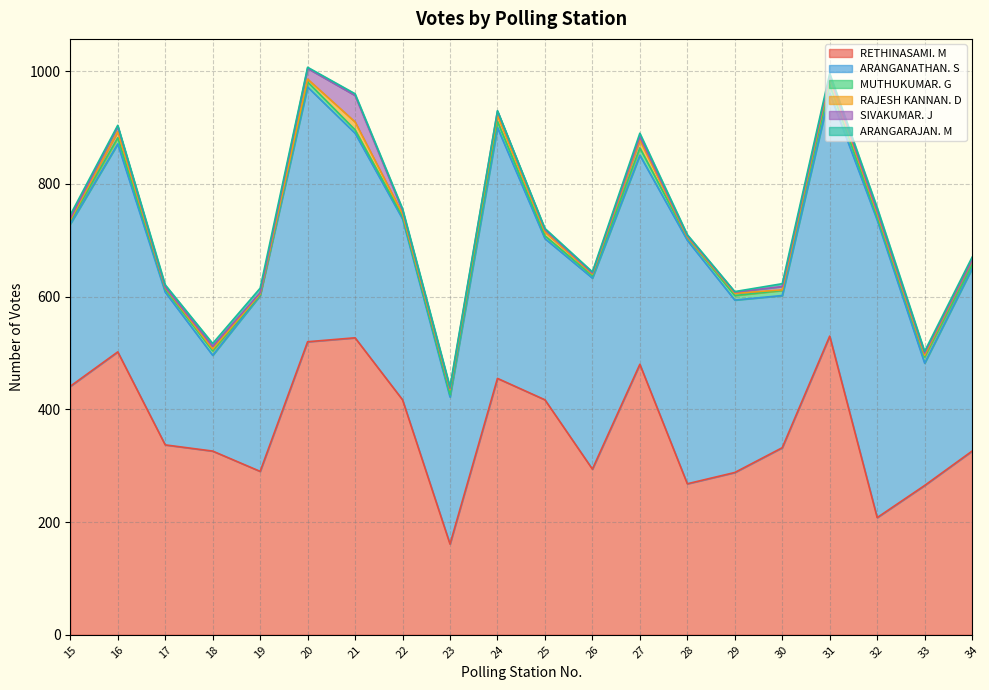

At which label does RAJESH KANNAN. D reach its minimum?

28